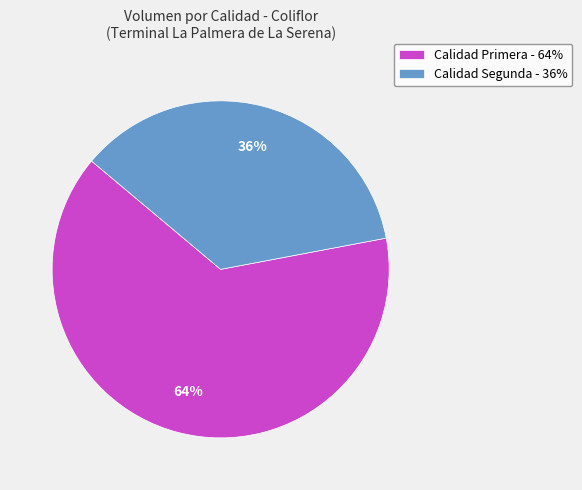

Rank the categories by value from lowest to highest.

Calidad Segunda - 36%, Calidad Primera - 64%